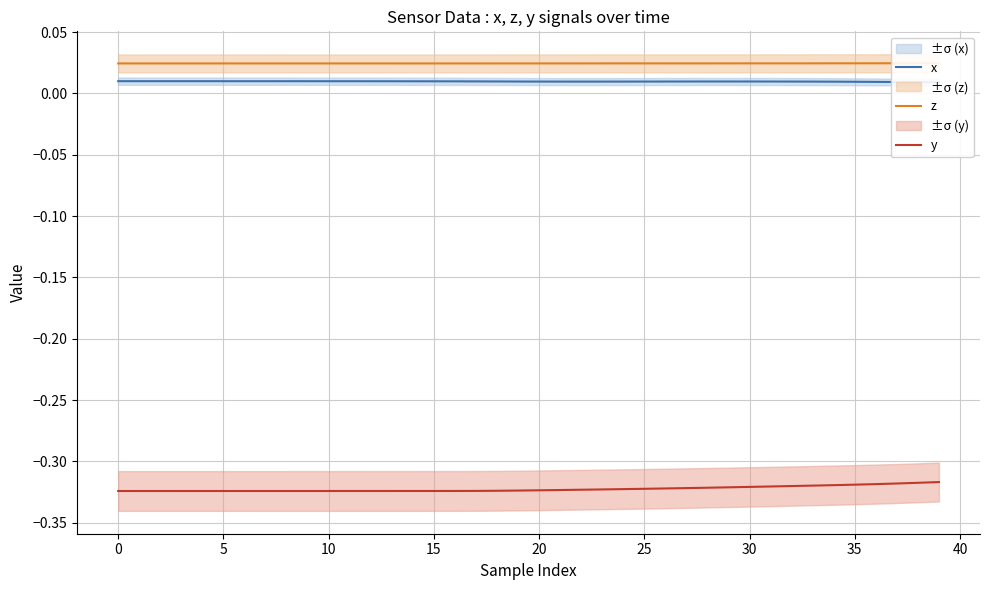

True or false: y has a value of -0.3 at 12.

True